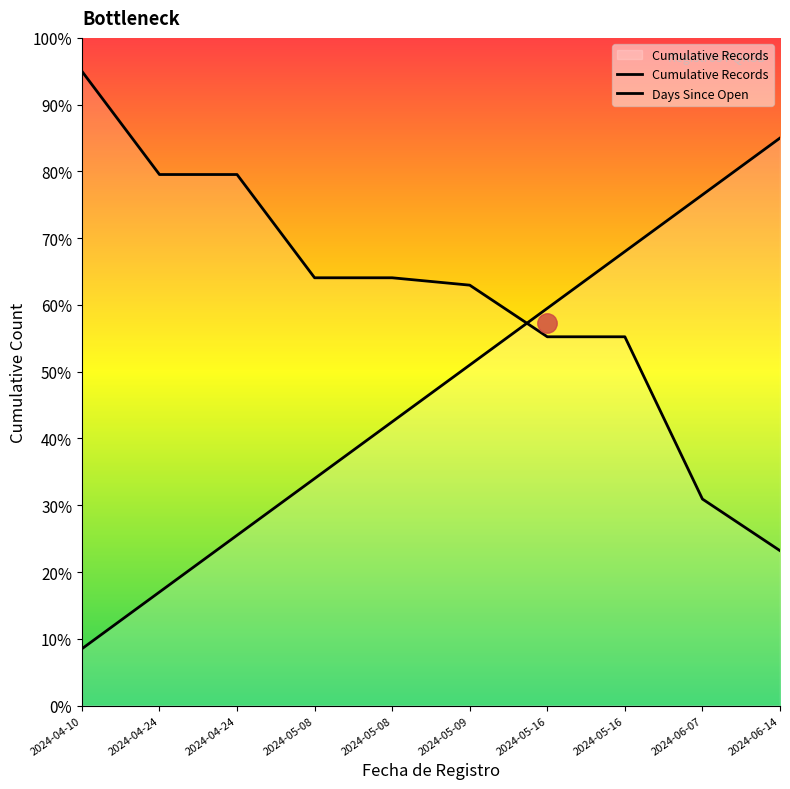

Which has a higher value, 2024-06-14 or 2024-05-09?

2024-06-14